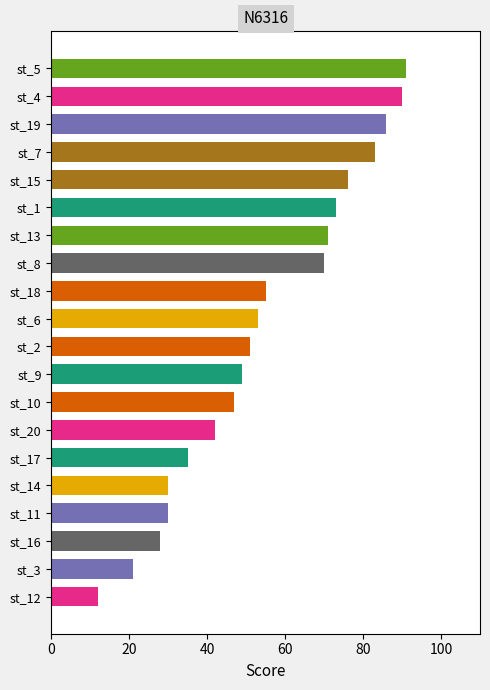

What value does the data have at st_10, to the nearest 5?

45